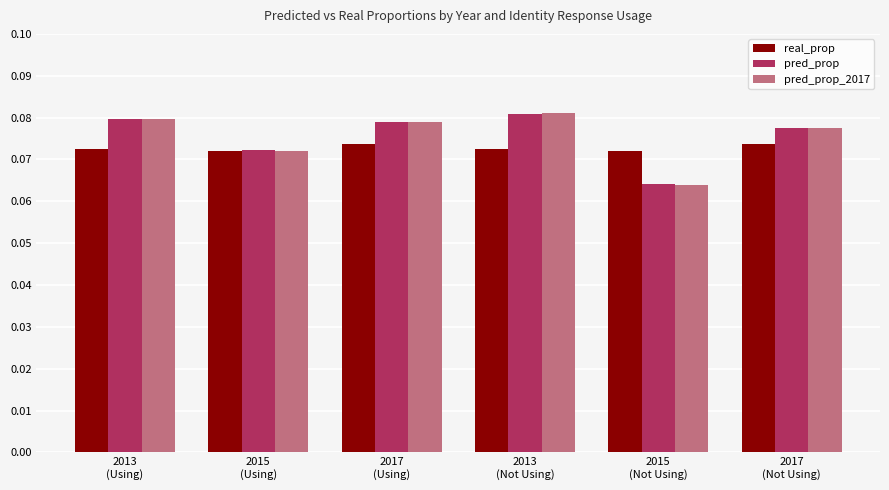

Are the bars horizontal?

No